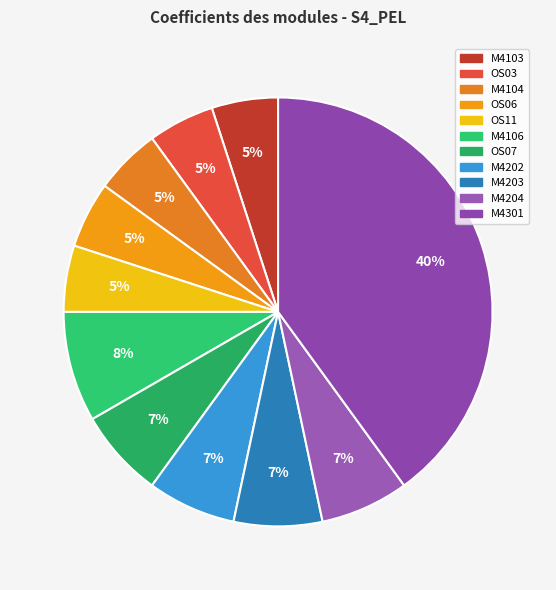

Does any single category account for the majority?

No